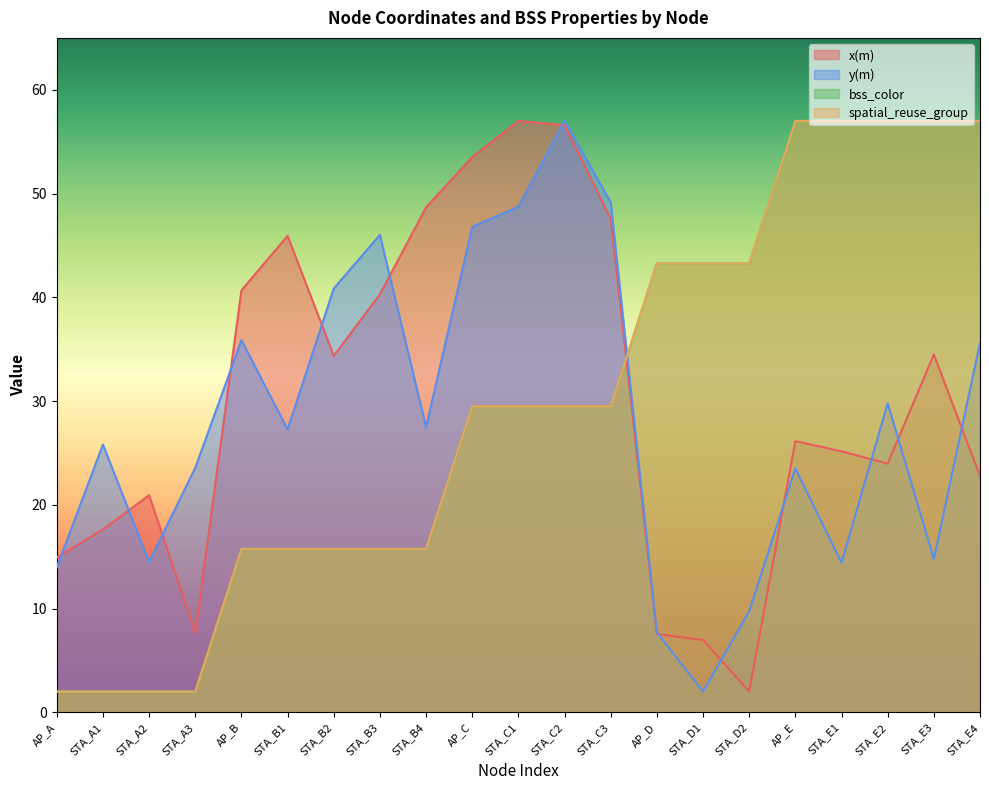

The value of bss_color at STA_A3 is 2.0. True or false?

True